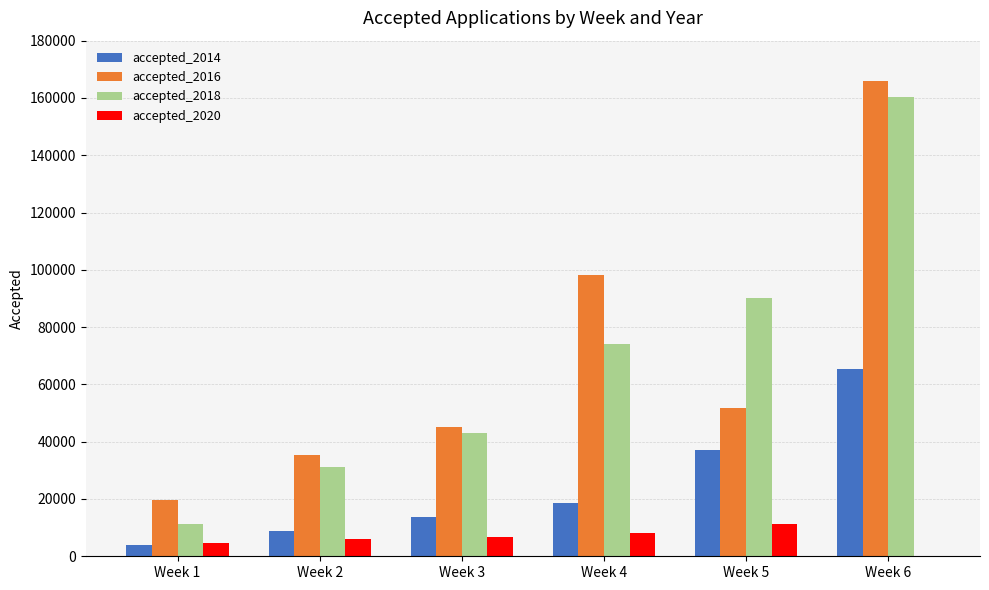

Where does the accepted_2016 series first go above 51751?

Week 4